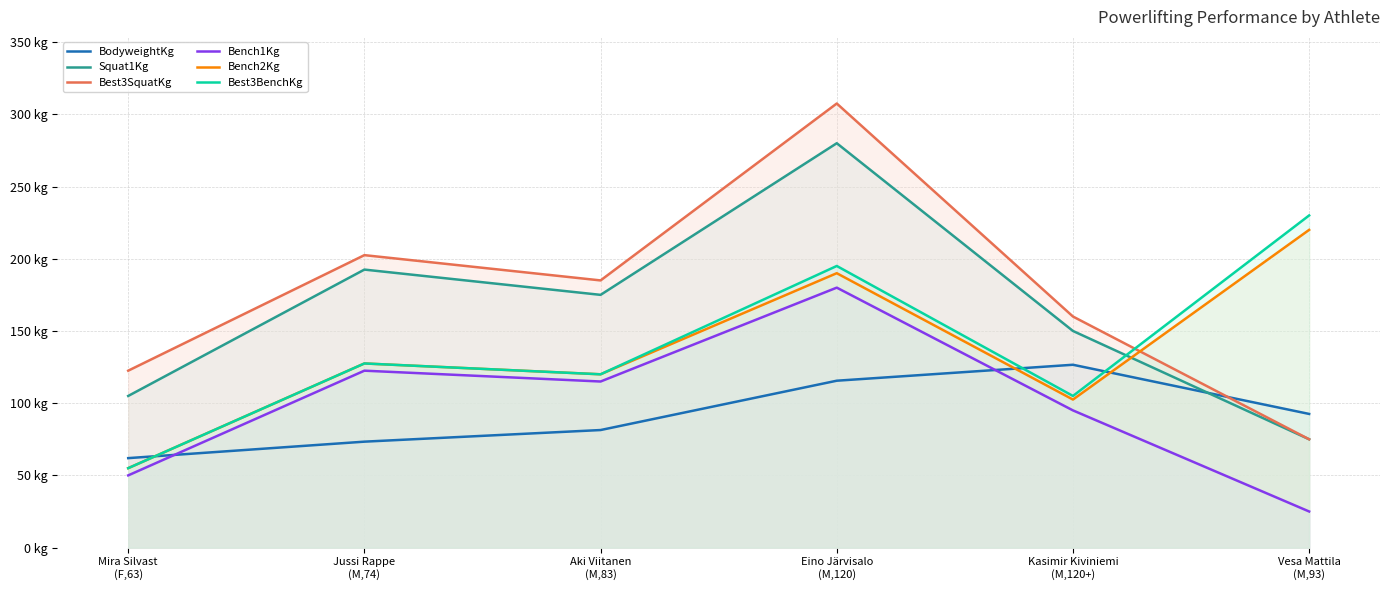

What value does the Best3SquatKg series have at Eino Järvisalo
(M,120)?

307.5